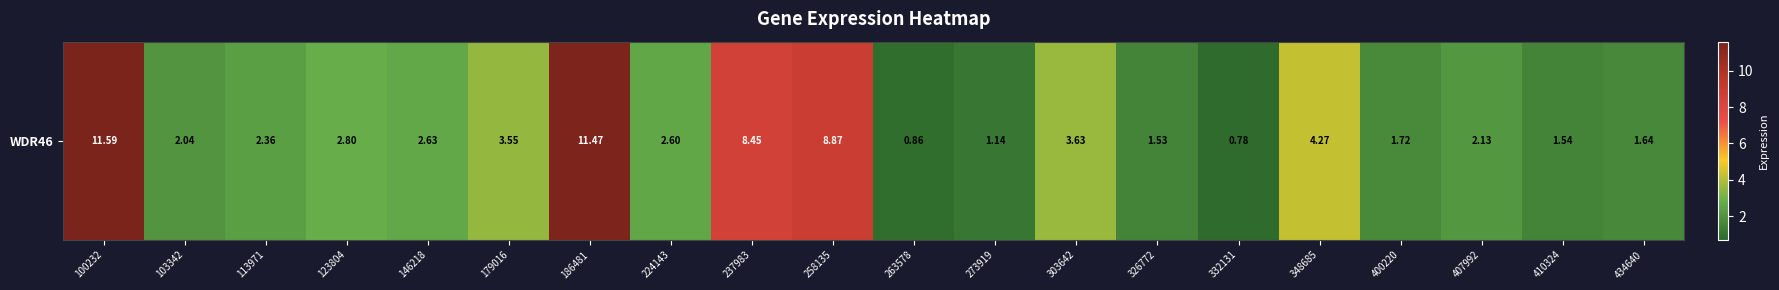

What is the maximum value shown in the chart?

11.6